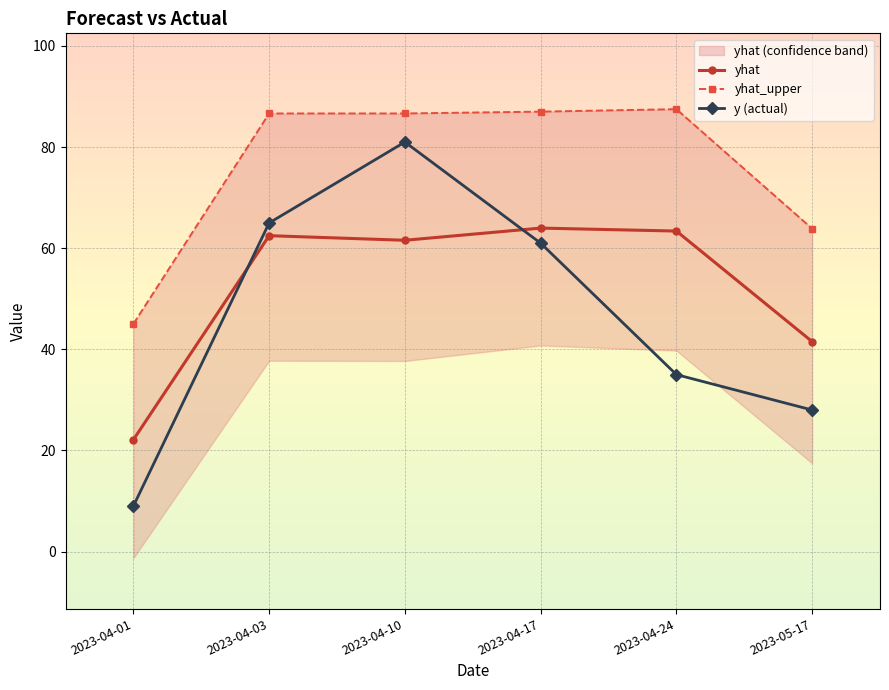

What is the label of the 1st point from the left?

2023-04-01